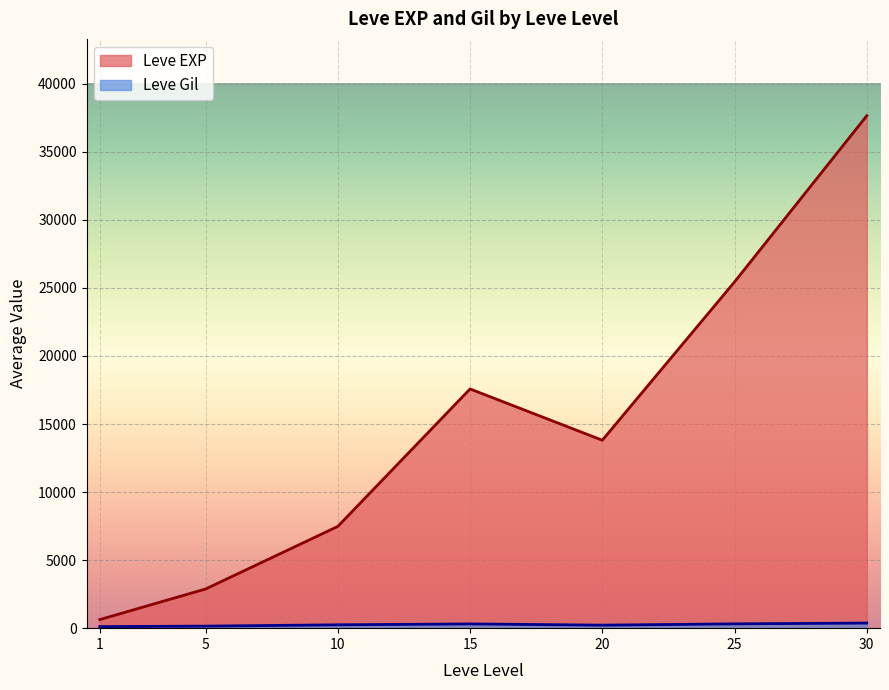

Is it true that Leve Gil equals 74 at 1?

False